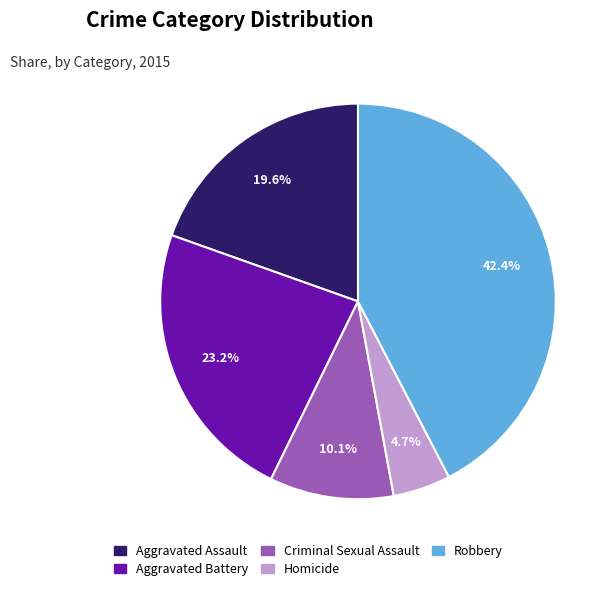

True or false: Aggravated Assault accounts for 9% of the total.

False